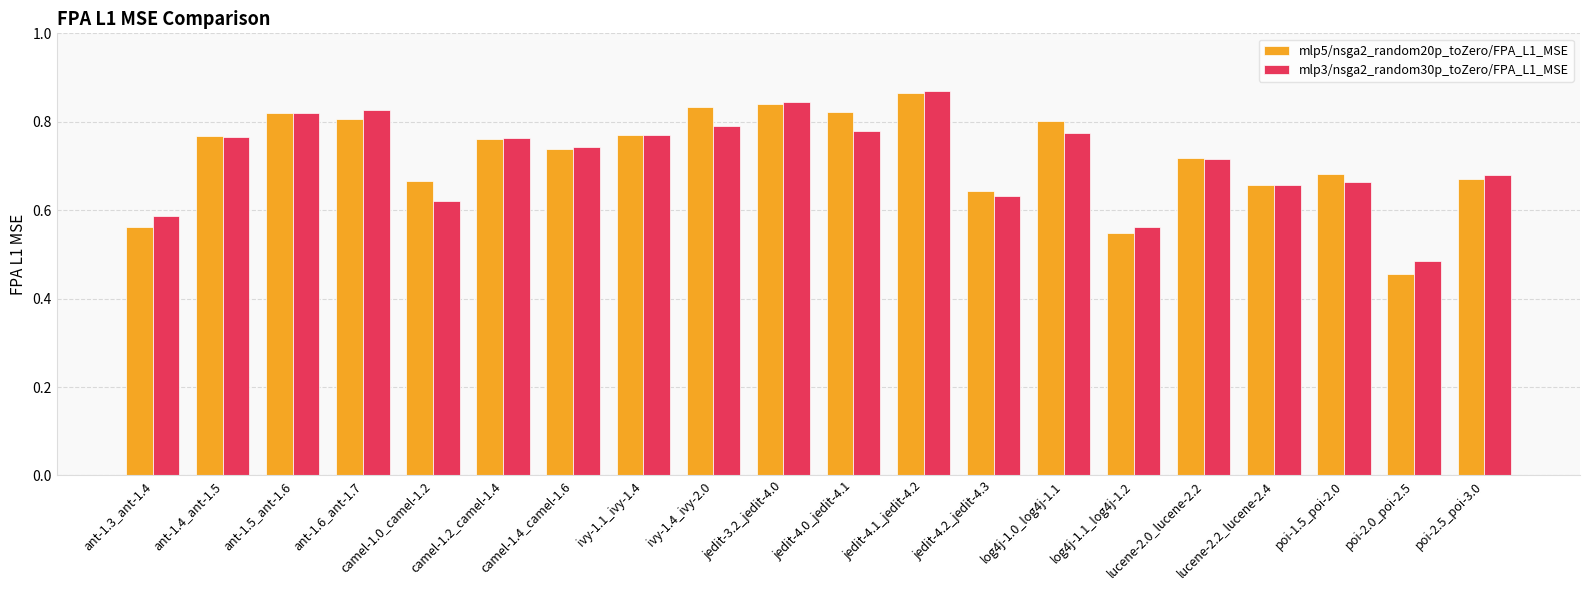

What is the difference between the mlp5/nsga2_random20p_toZero/FPA_L1_MSE values at poi-1.5_poi-2.0 and ant-1.5_ant-1.6?

0.1